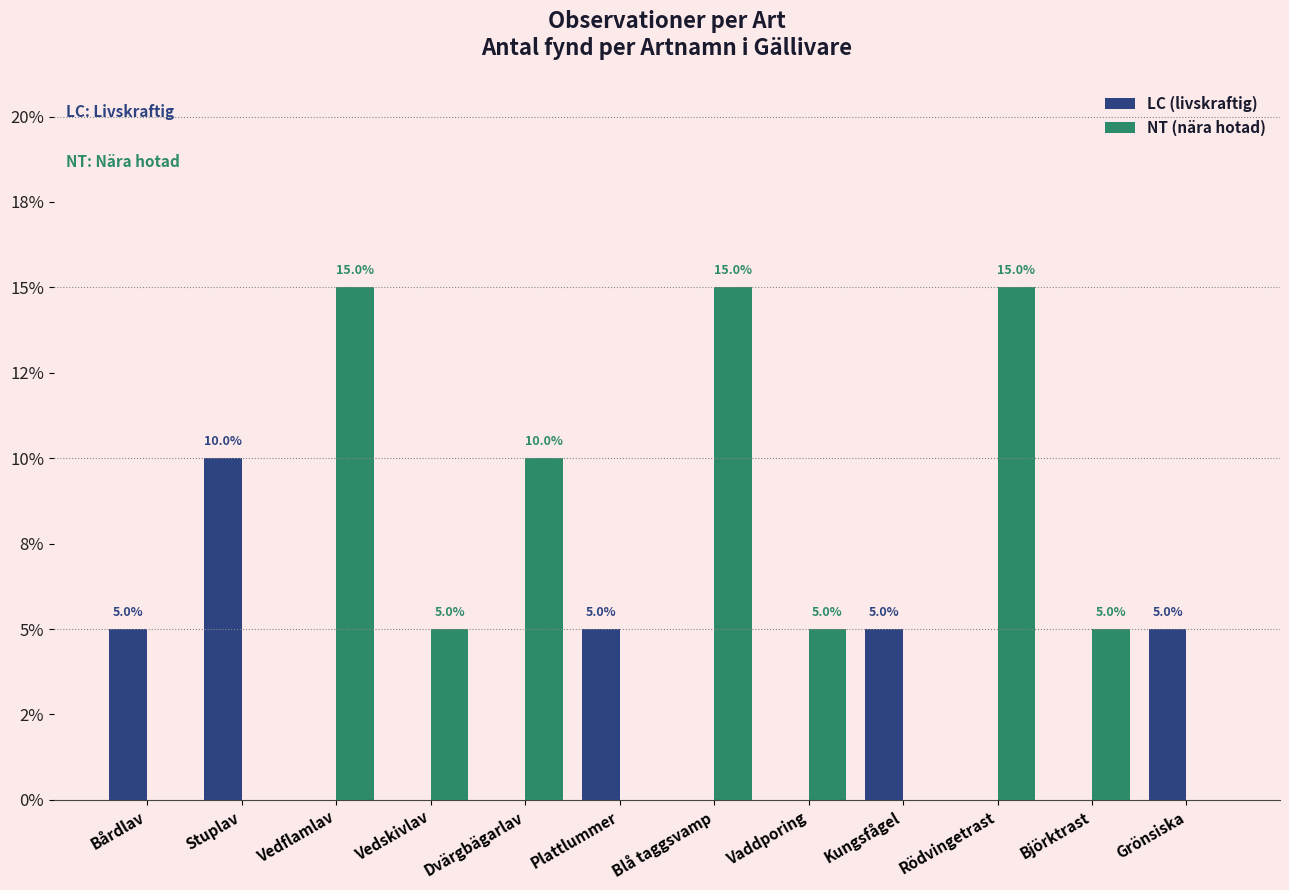

What is the difference between the NT (nära hotad) values at Rödvingetrast and Björktrast?

10